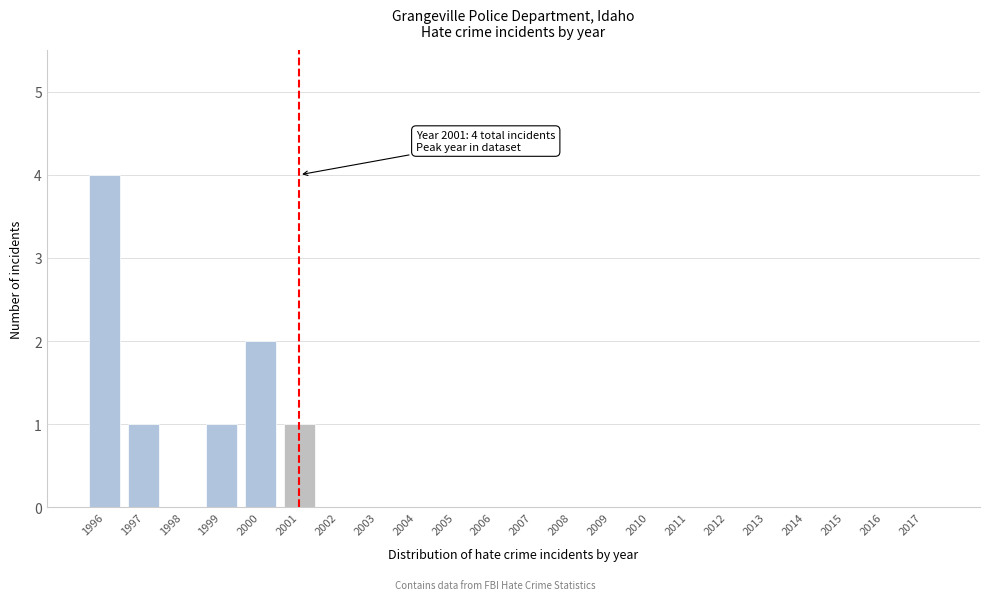

Reading left to right, what are all the values shown in this chart?

1996=4	1997=1	1998=0	1999=1	2000=2	2001=1	2002=0	2003=0	2004=0	2005=0	2006=0	2007=0	2008=0	2009=0	2010=0	2011=0	2012=0	2013=0	2014=0	2015=0	2016=0	2017=0